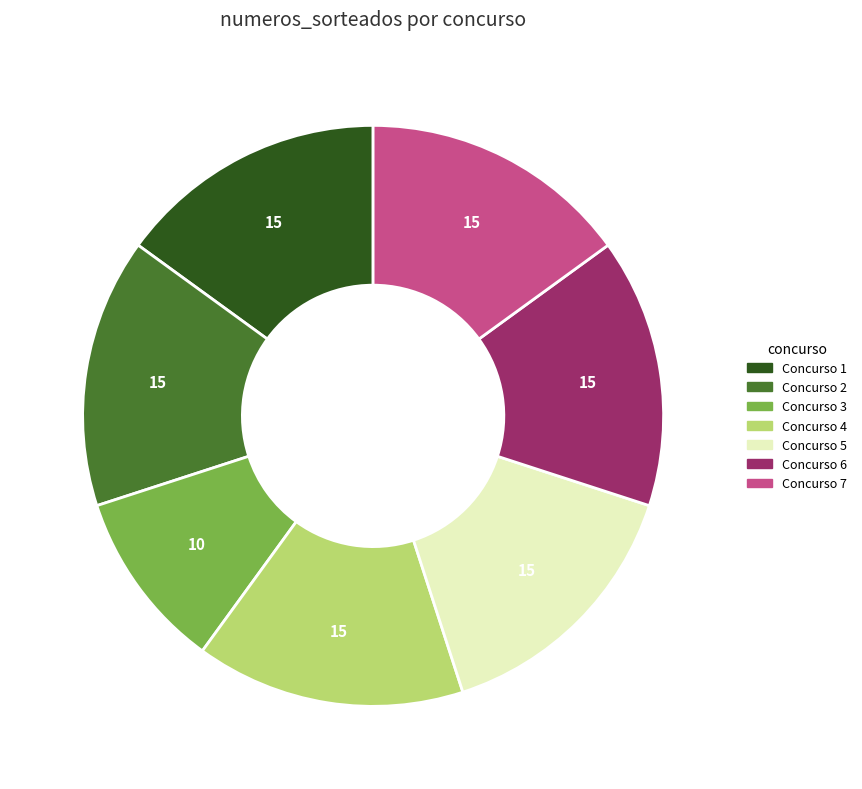

Does any single category account for the majority?

No